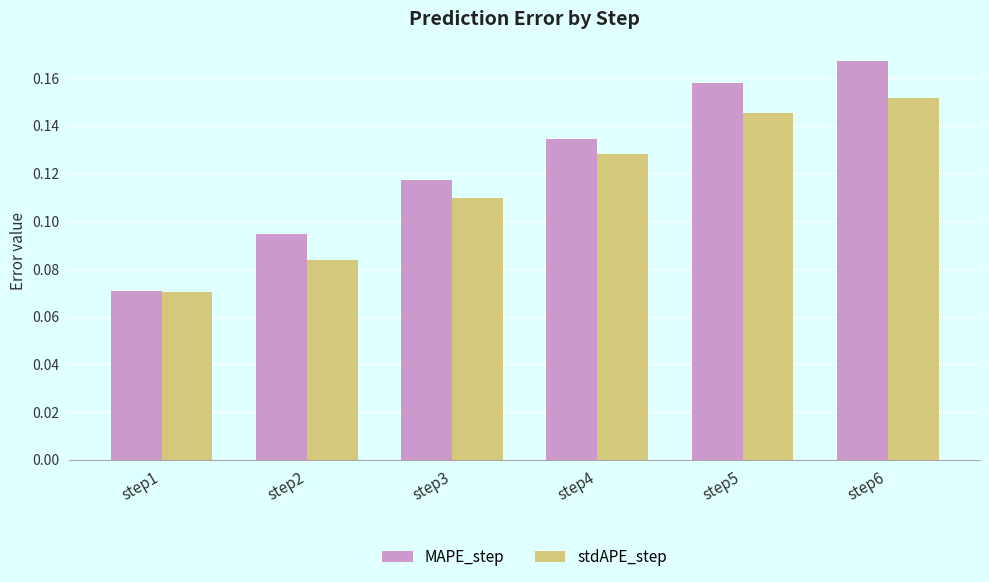

At how many categories does at least one series exceed 0?

6